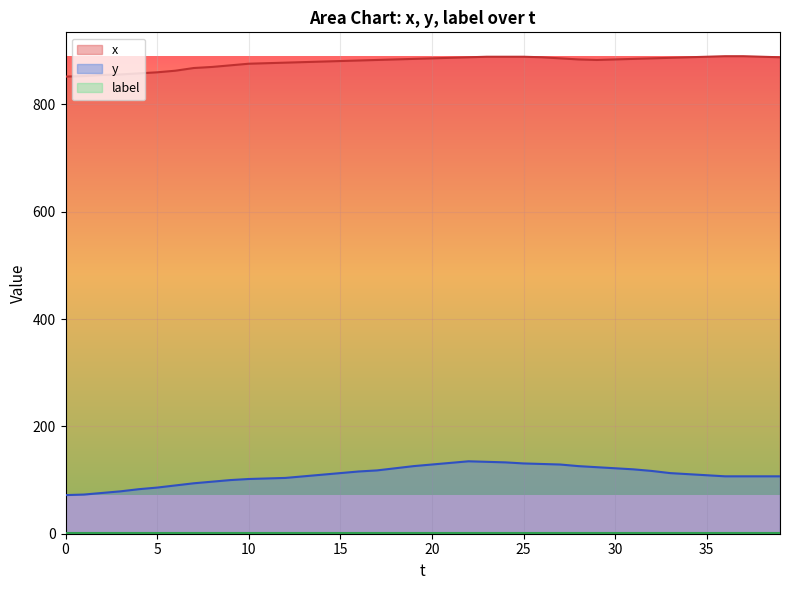

What is the approximate value of x at 13, to the nearest 5?

880